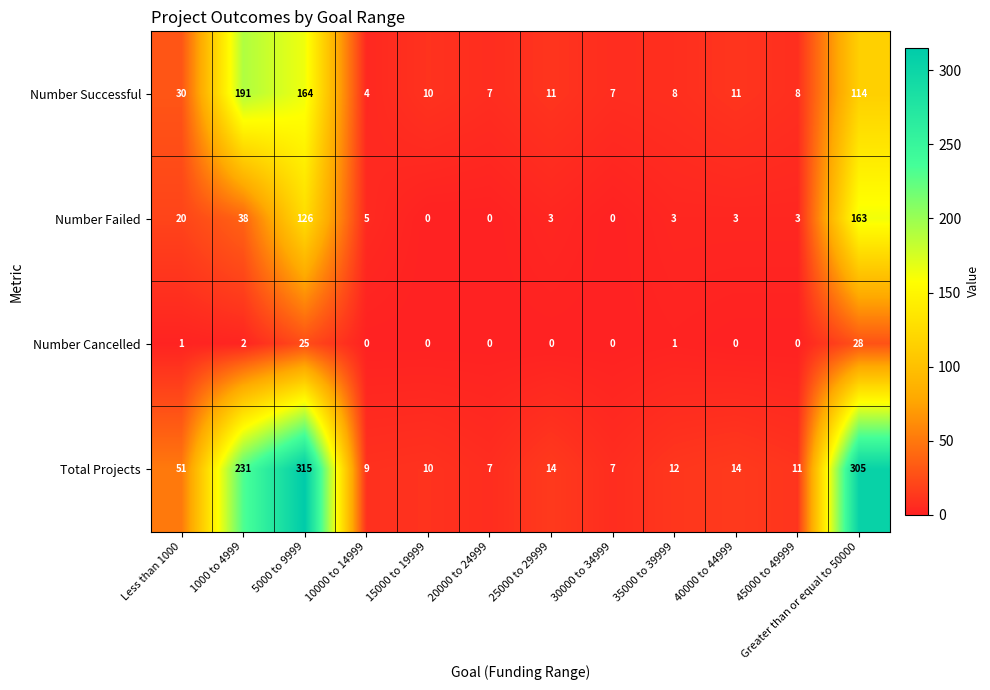

What is the total value across all series at 1000 to 4999?

462